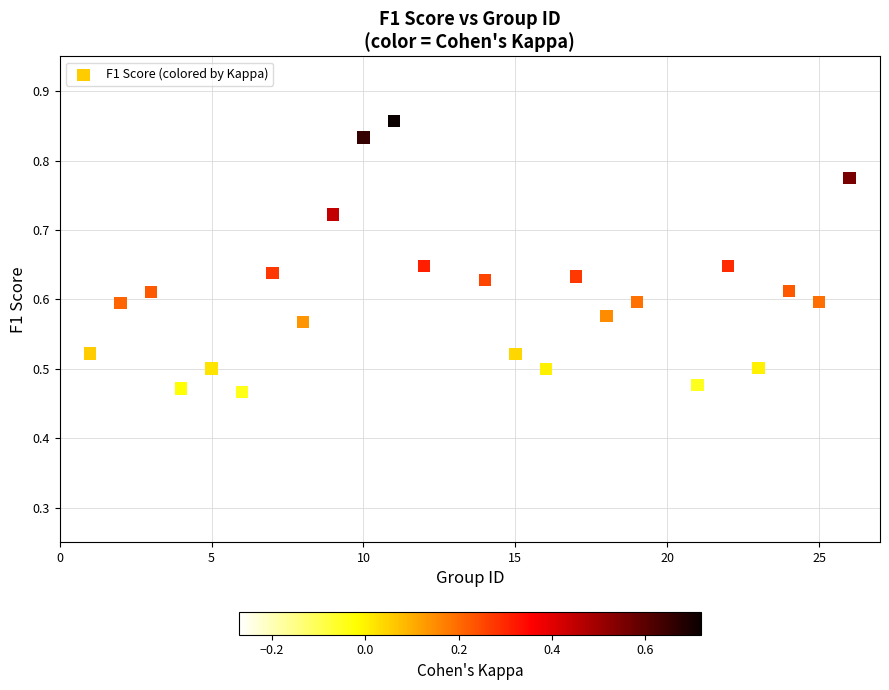

What is the range of X values (max minus min)?

25.0